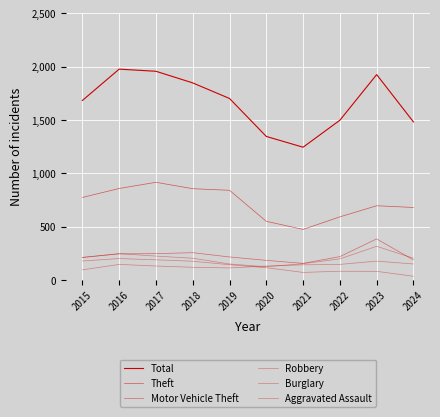

Rank the series at 2019 from lowest to highest value.

Aggravated Assault, Burglary, Robbery, Motor Vehicle Theft, Theft, Total